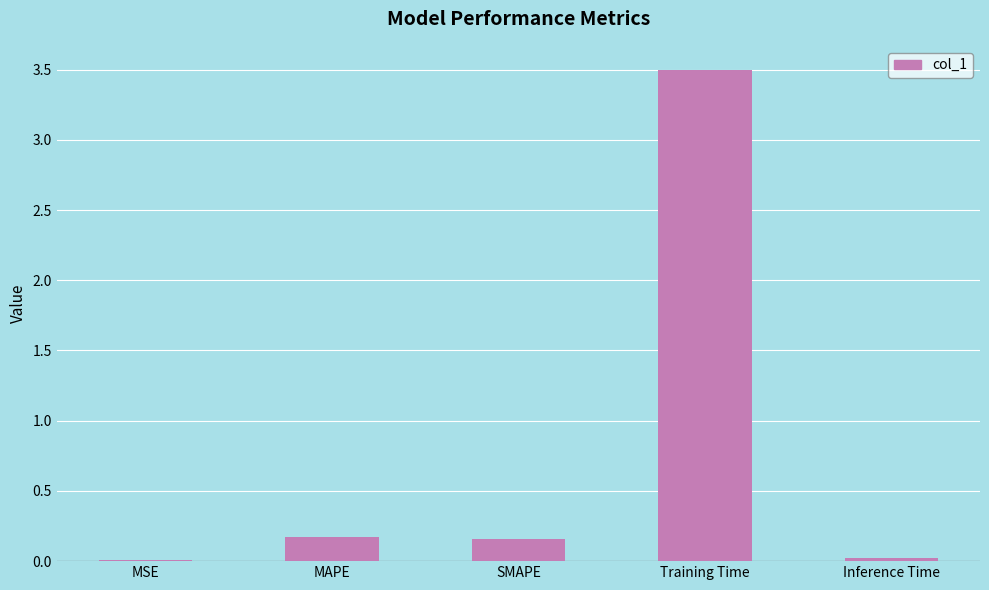

Count the number of data series in this chart.

1